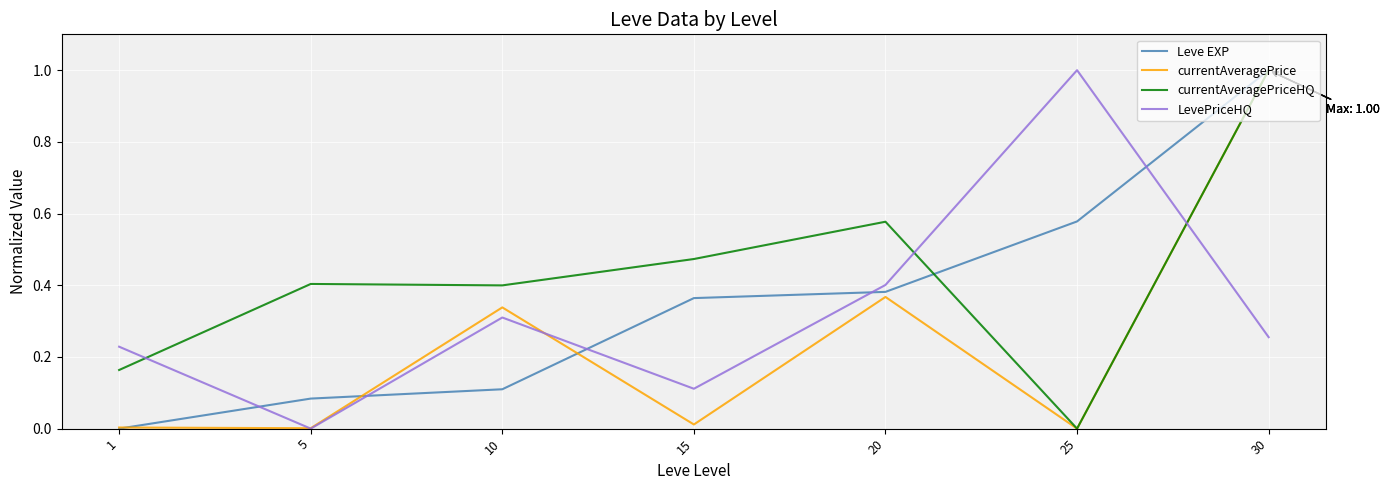

At 15, list the series in order from smallest to largest.

currentAveragePrice, LevePriceHQ, Leve EXP, currentAveragePriceHQ